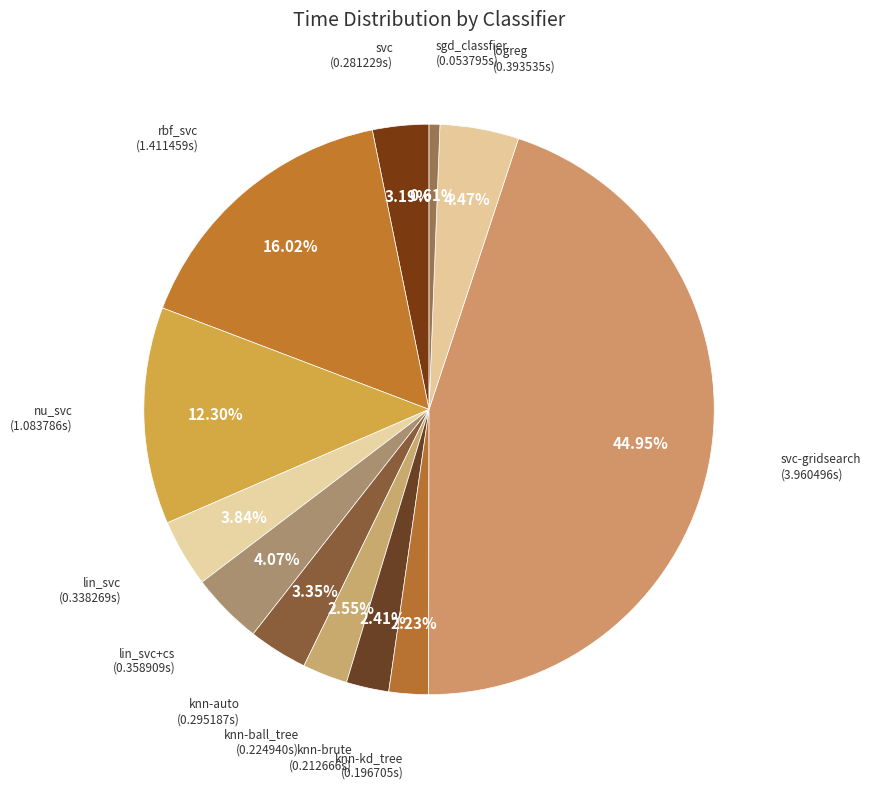

The lin_svc slice represents 4% of the pie. True or false?

True